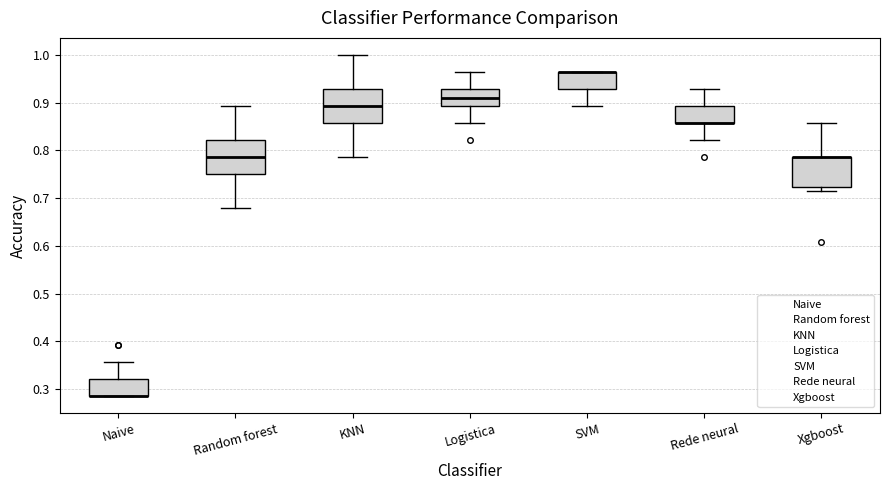

Where does the upper whisker of the box for Rede neural end on the y-axis? The values are not printed on the chart, so give them approximately, as read against the axis.

0.93